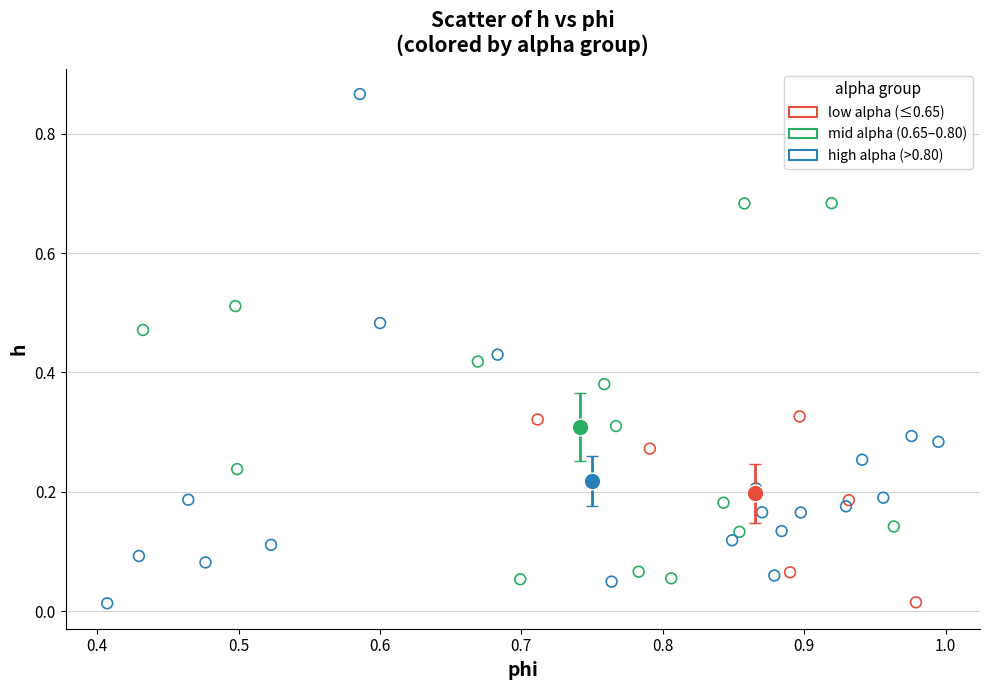

What are all the series names shown in the legend?

low alpha (≤0.65), mid alpha (0.65–0.80), high alpha (>0.80)